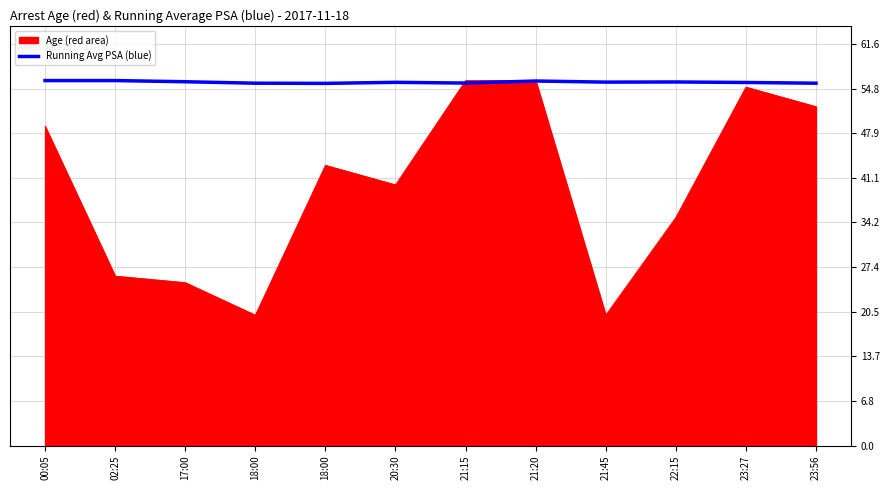

What are all the series names shown in the legend?

Age (red area), Running Avg PSA (blue)